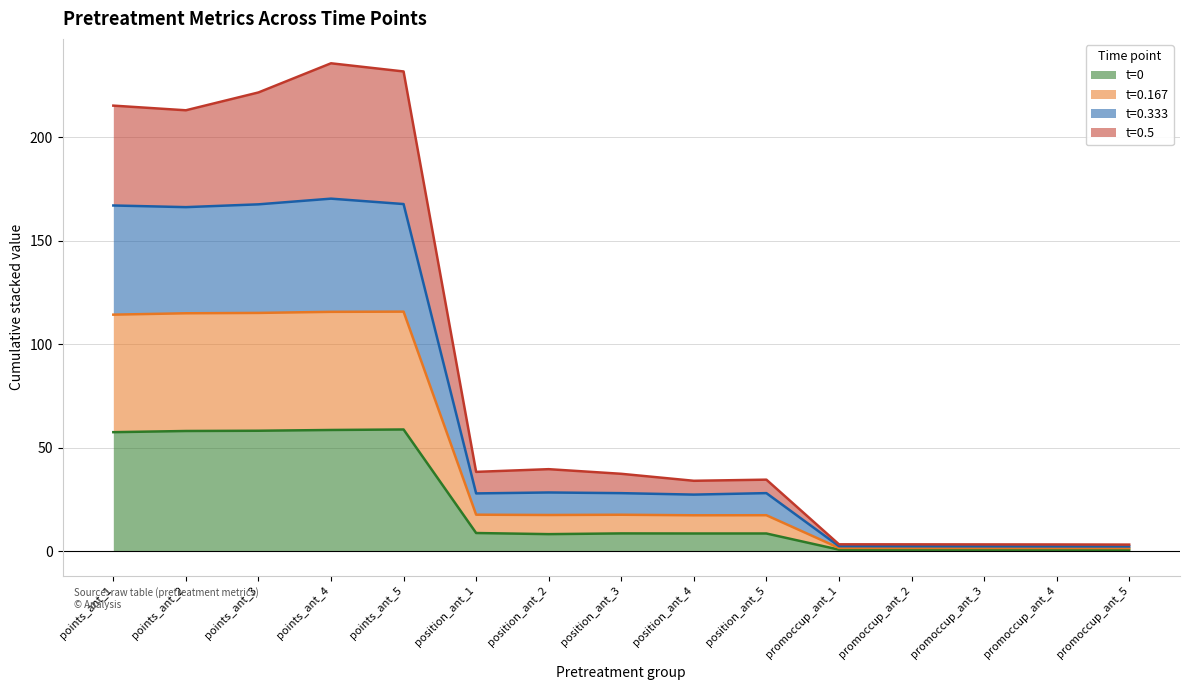

Does the chart have visible grid lines?

Yes